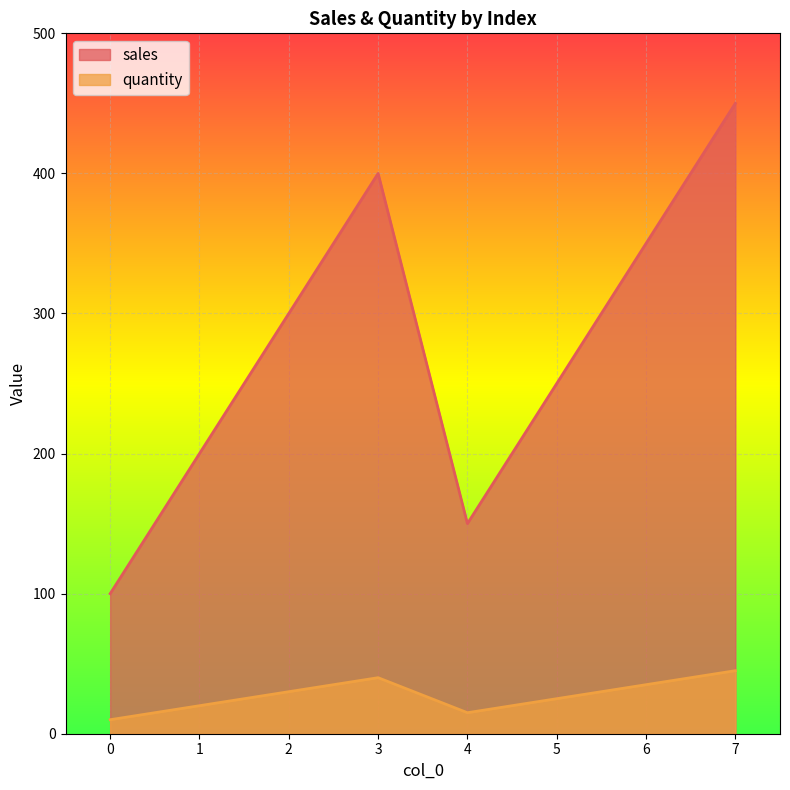

What is the average value of the quantity series?

28